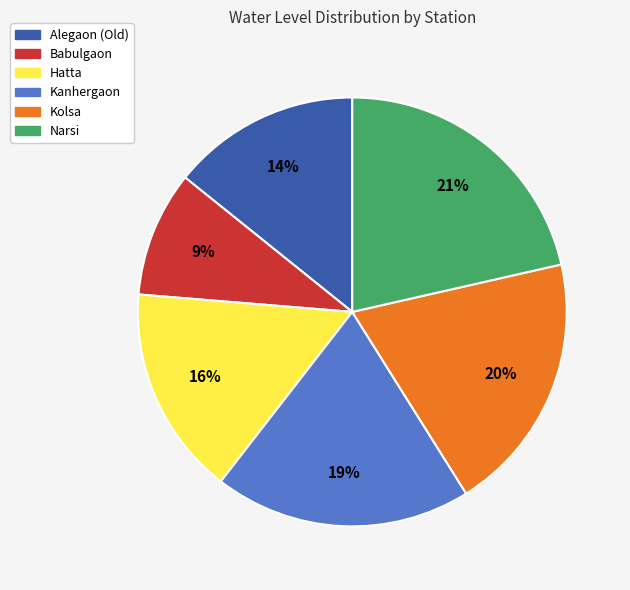

To the nearest percent, what is the combined percentage of Narsi and Hatta?

37%